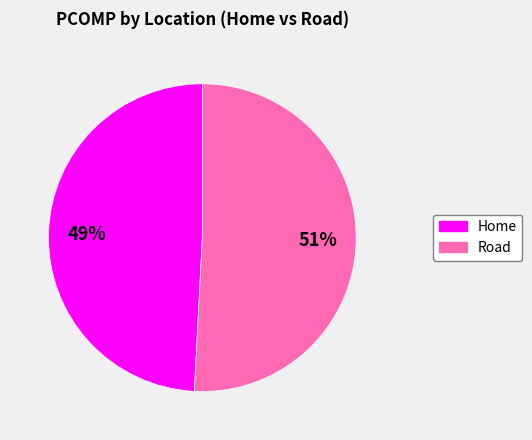

To the nearest percent, what percentage of the pie is Road?

51%